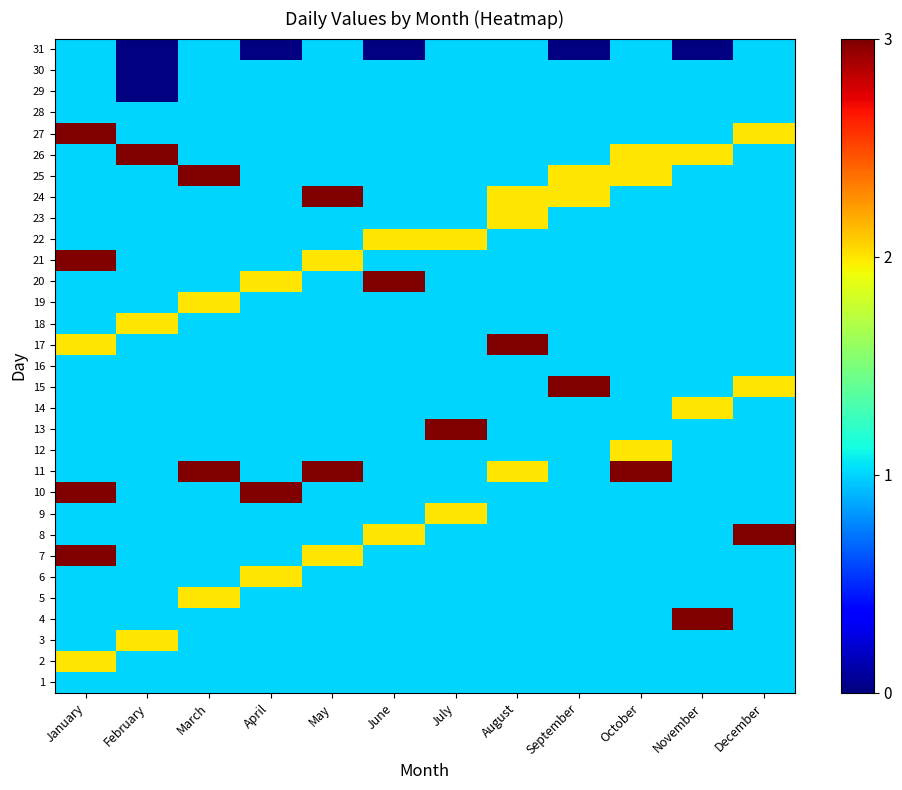

How many distinct data groups are displayed?

31